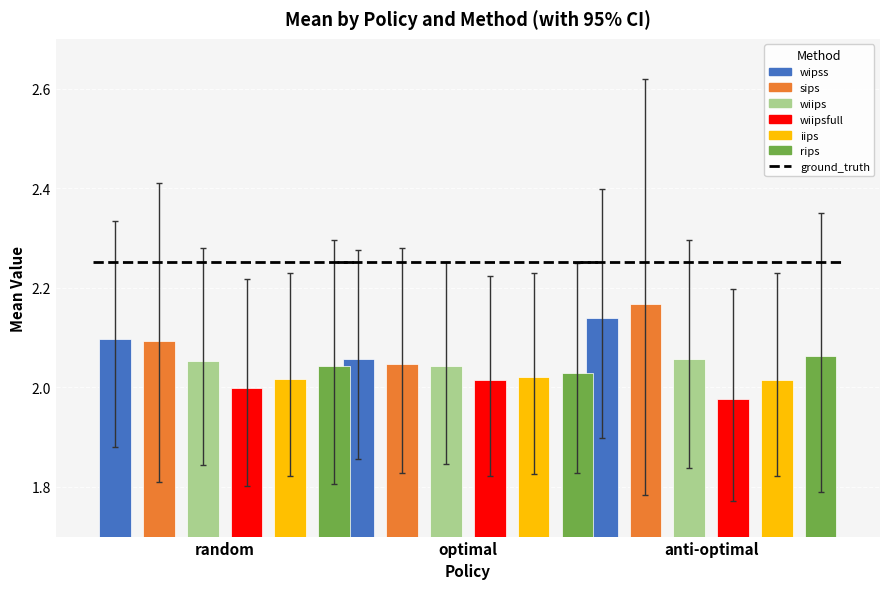

What is the label of the 1st bar from the right?

anti-optimal